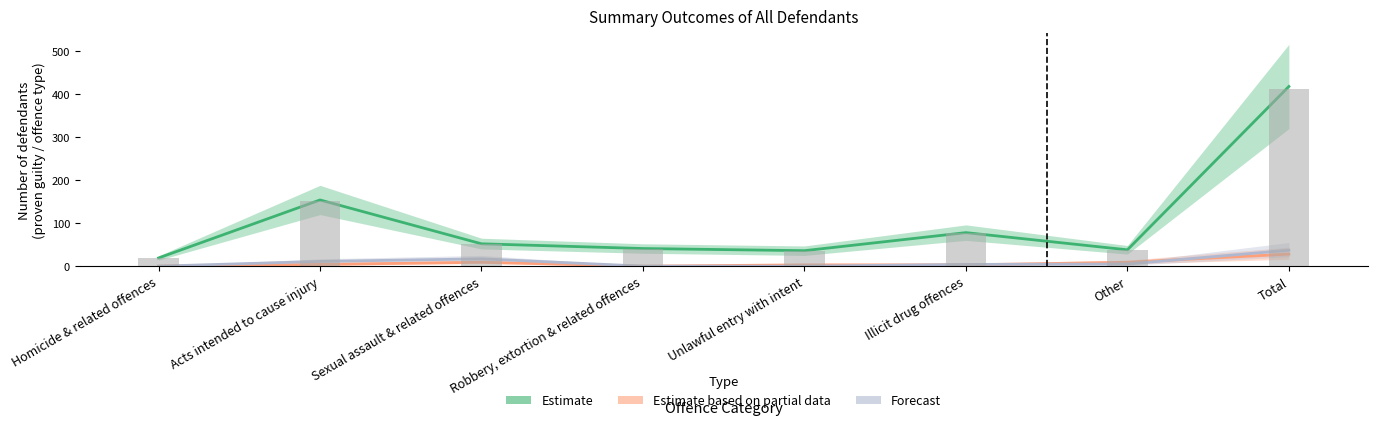

What is the sum of all Estimate based on partial data values?

56